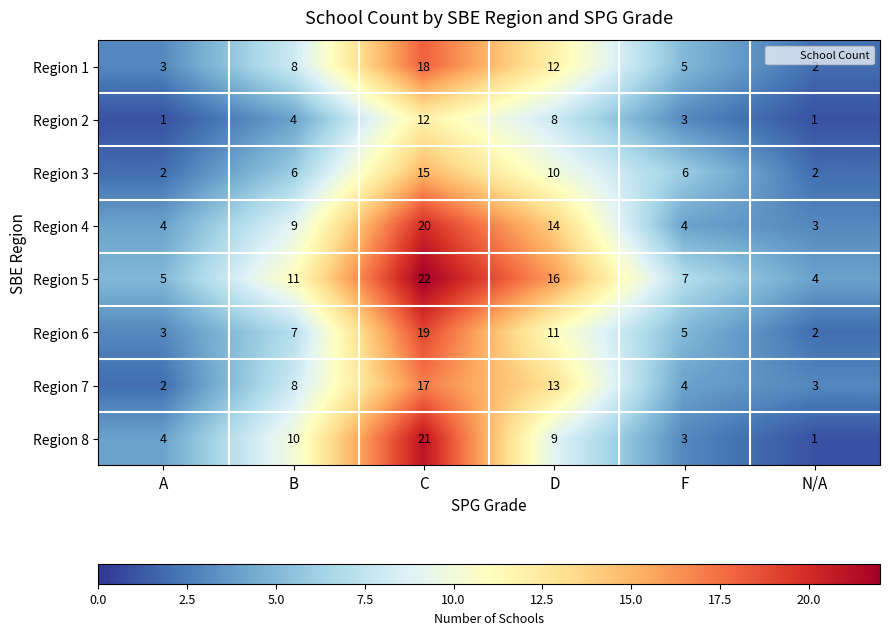

Which series has the largest range (max minus min)?

Region 8